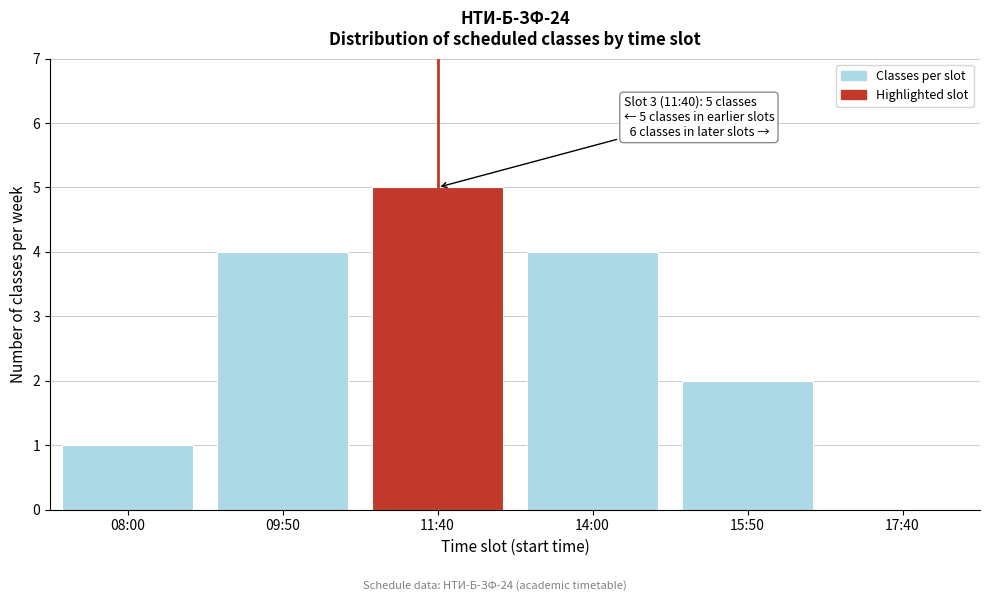

Reading left to right, extract all data points from this chart.

08:00=1	09:50=4	11:40=5	14:00=4	15:50=2	17:40=0